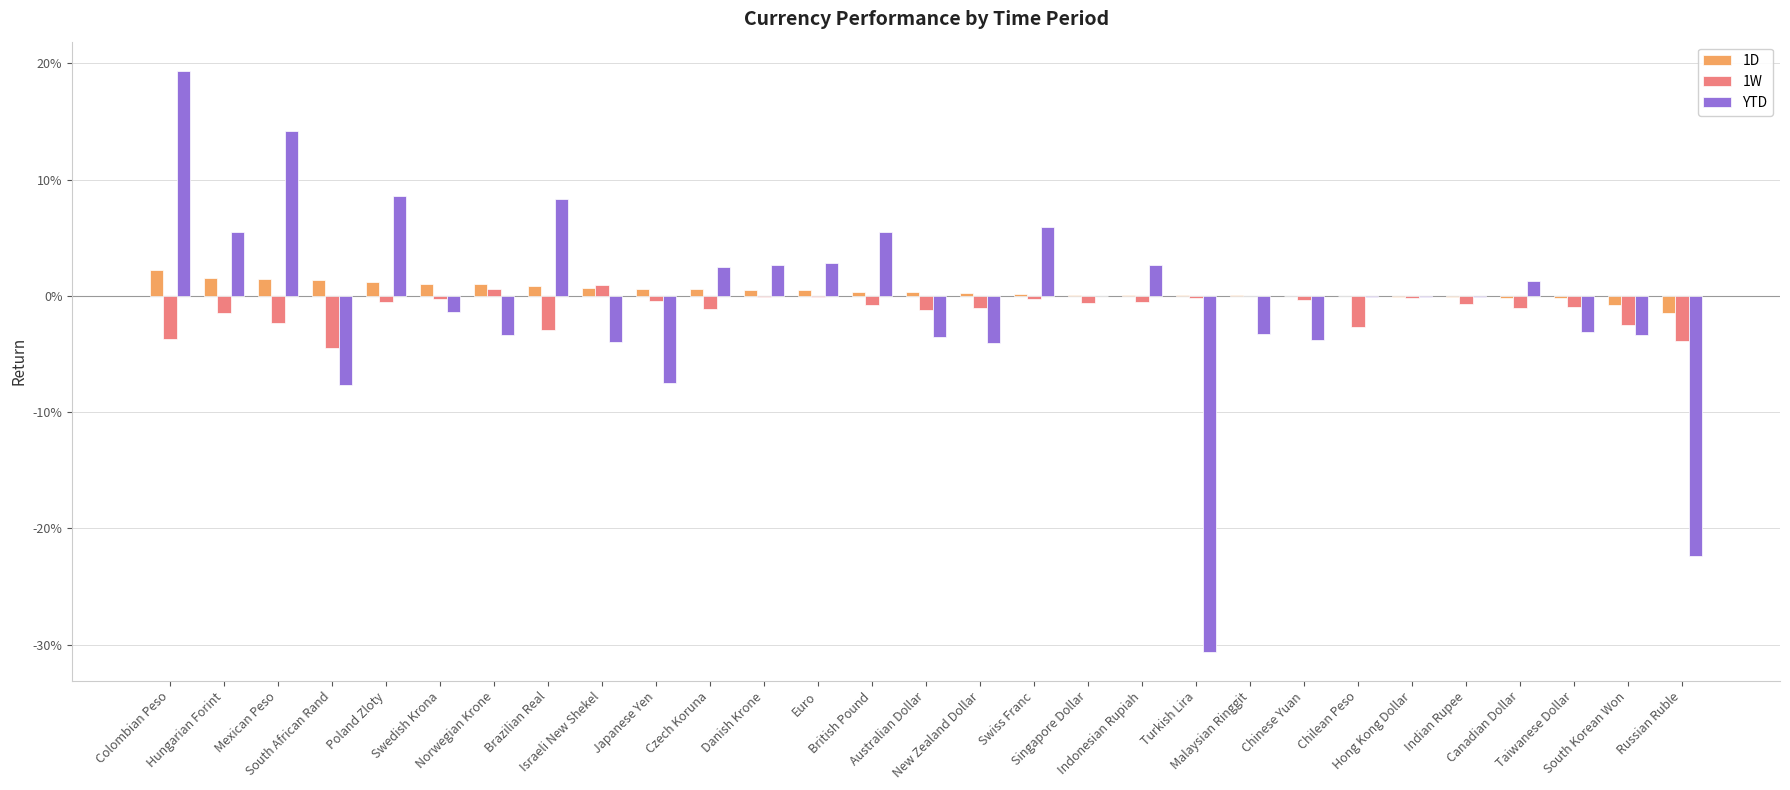

Which label corresponds to the largest value in the chart?

Colombian Peso